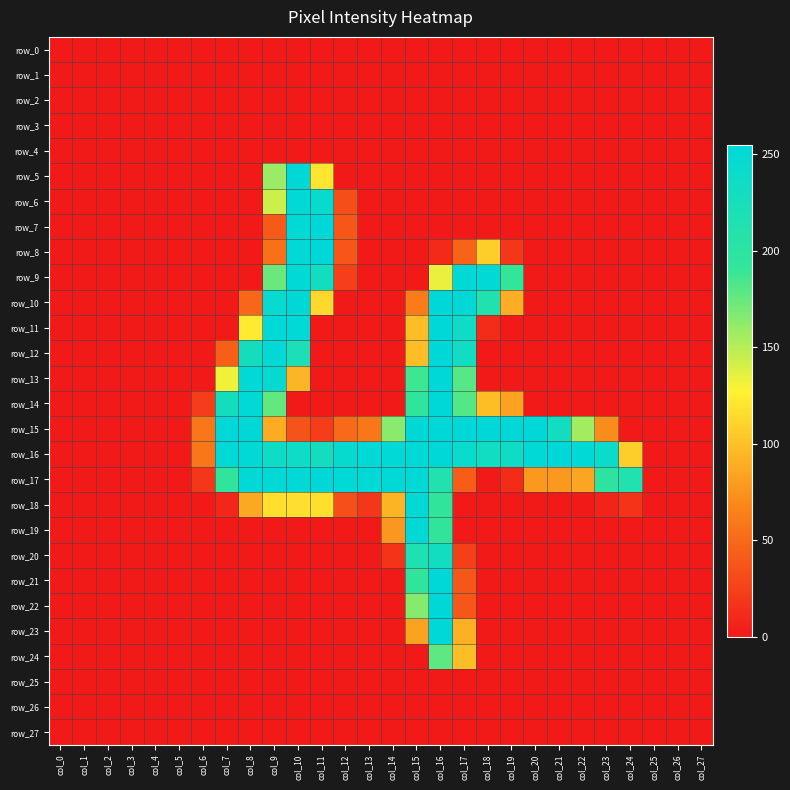

Is the value of row_4 at col_23 greater than the value of row_18 at col_5?

No